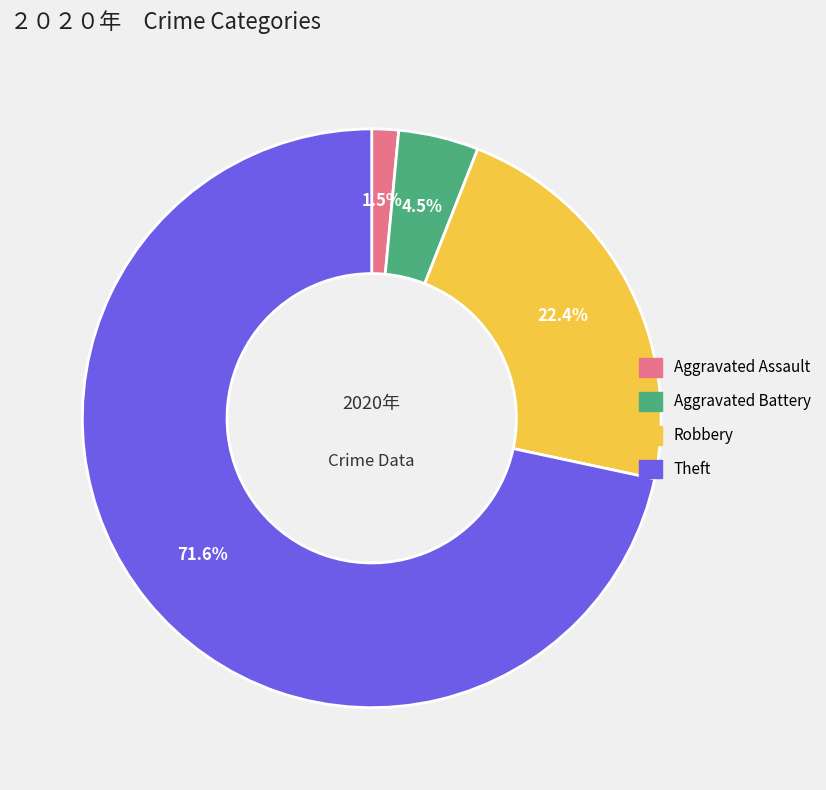

Rank the categories by value from highest to lowest.

Theft, Robbery, Aggravated Battery, Aggravated Assault